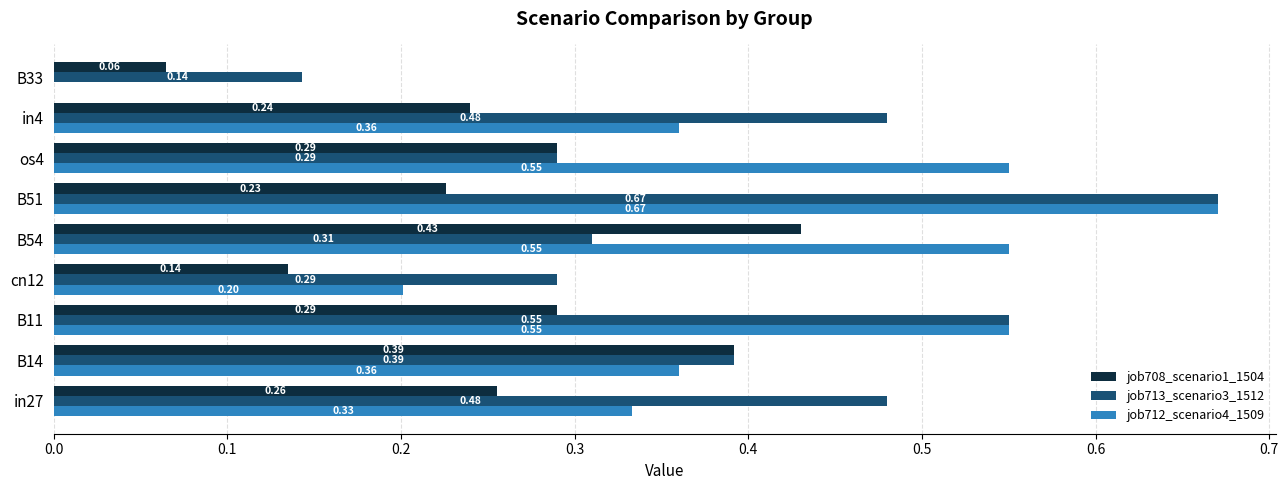

Which series has the largest total across all categories?

job713_scenario3_1512